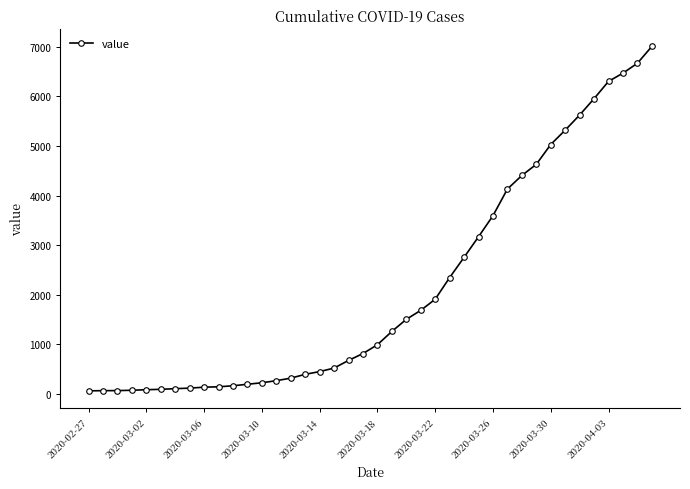

What is the sum of all values?

85788